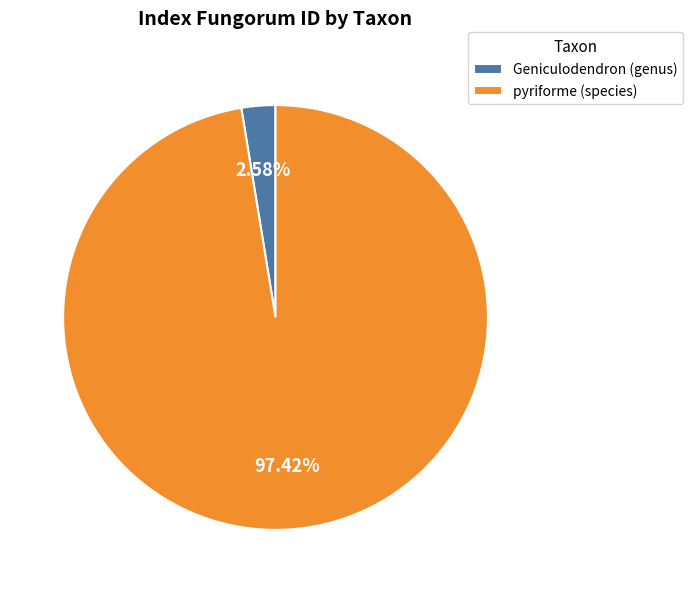

Which has a higher value, pyriforme (species) or Geniculodendron (genus)?

pyriforme (species)